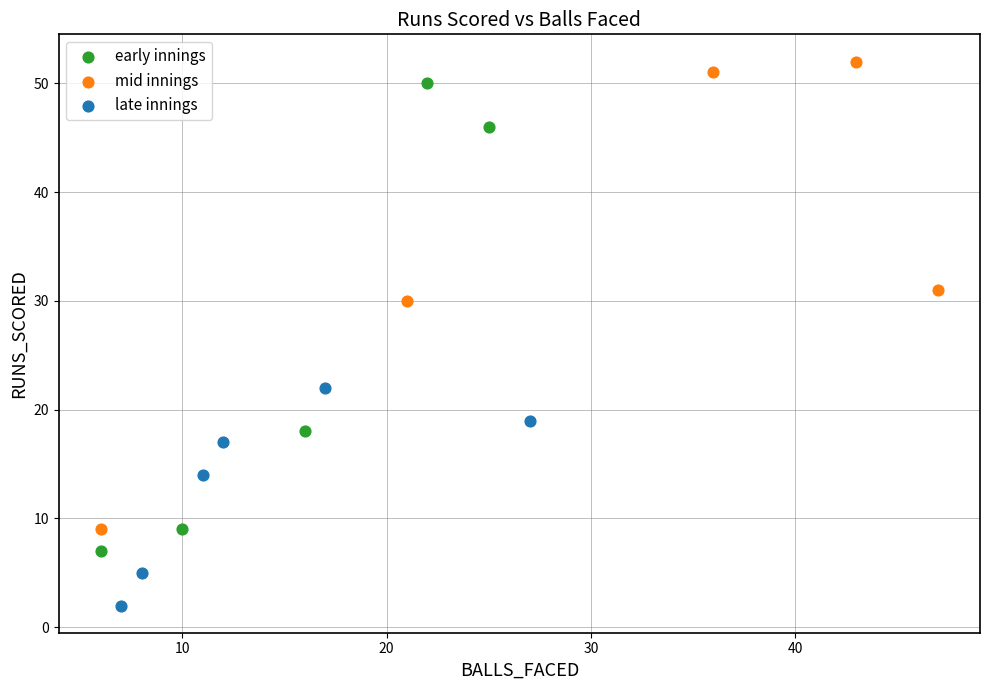

Which series contains the lowest Y value?

late innings